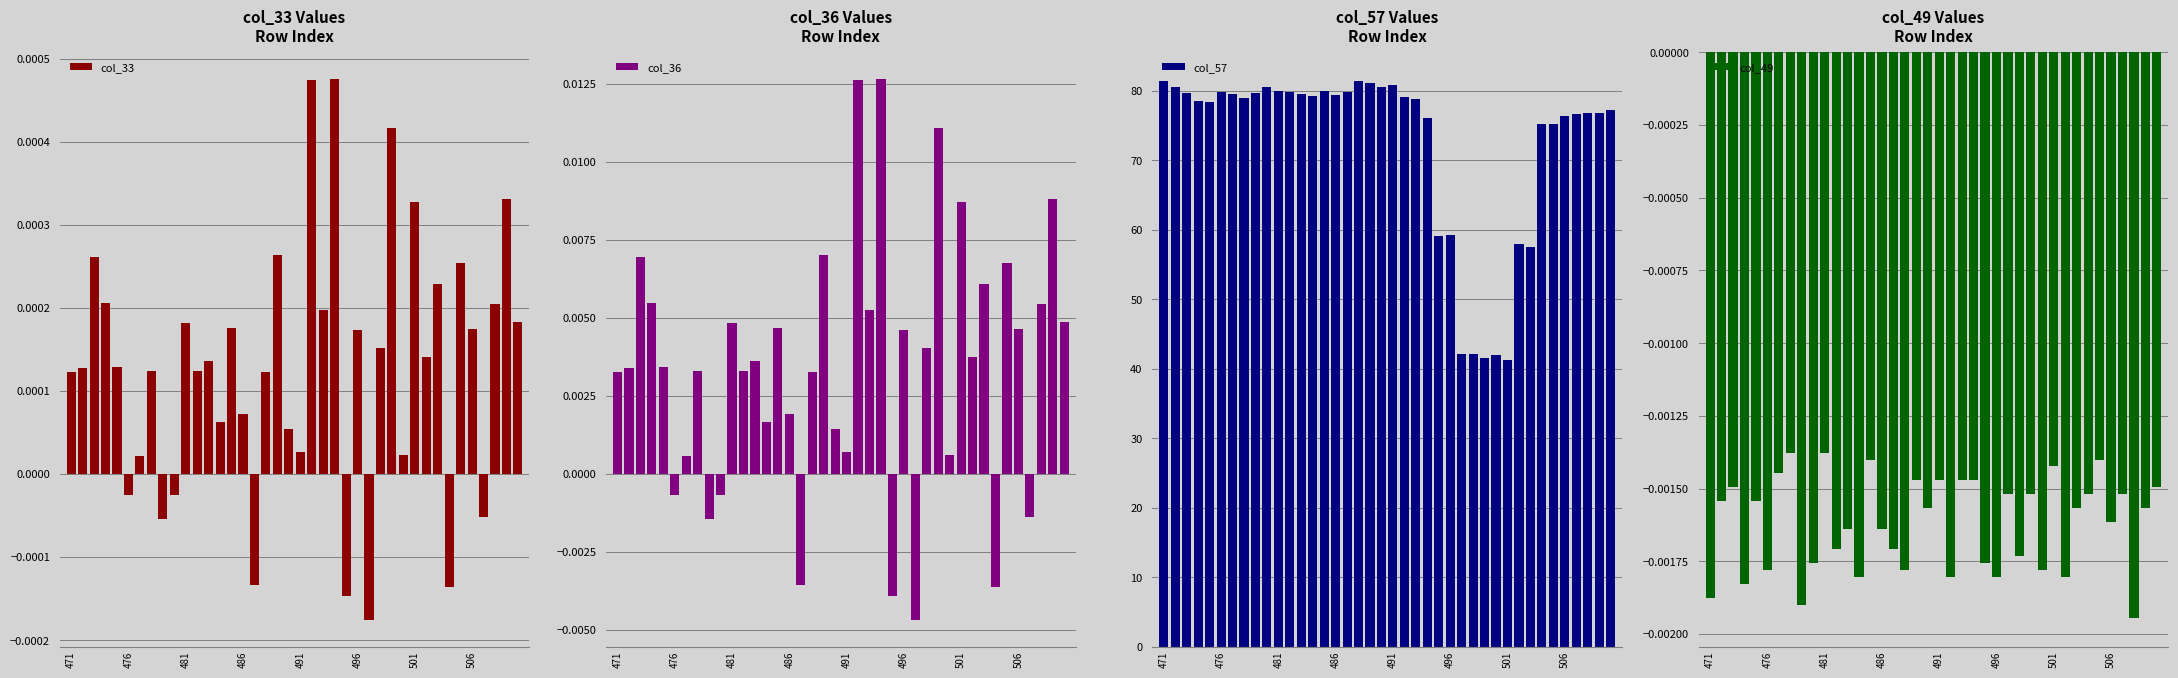

At which label does col_33 first exceed 0?

471